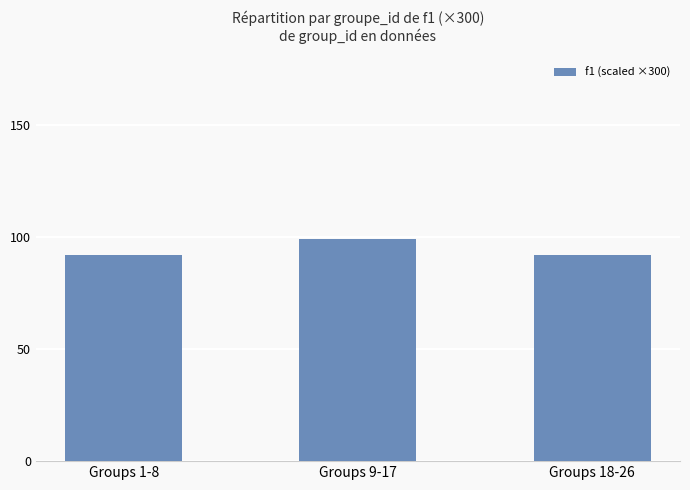

What position from the right is Groups 9-17?

2